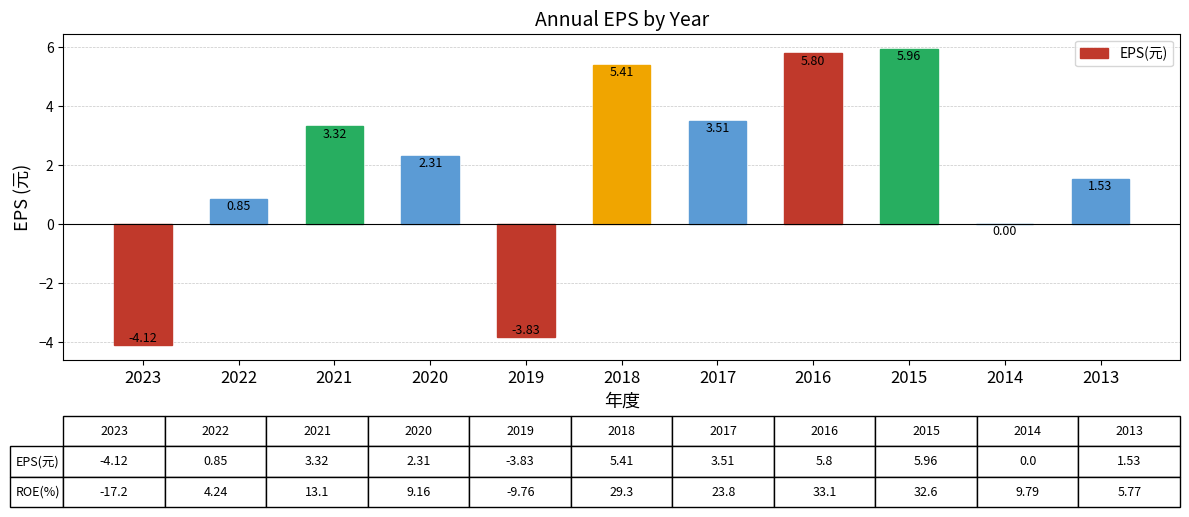

How many values exceed 2?

6